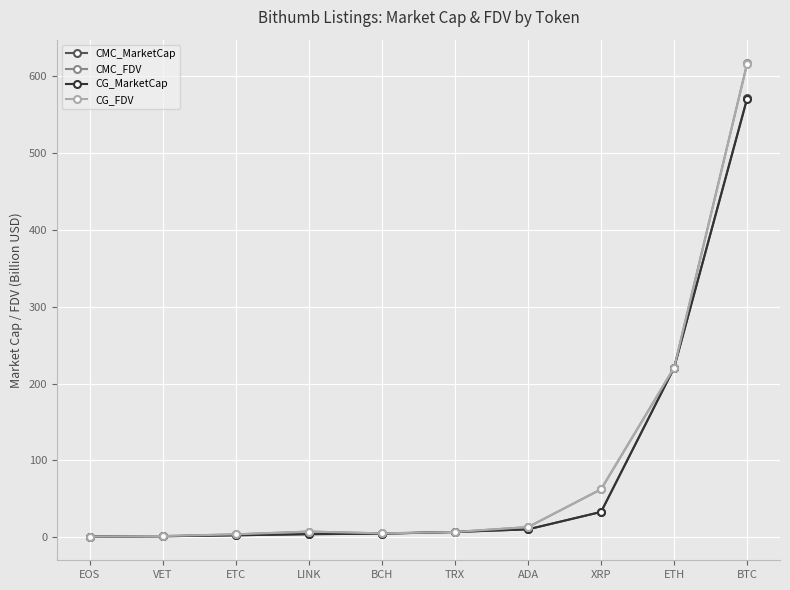

What are all the series names shown in the legend?

CMC_MarketCap, CMC_FDV, CG_MarketCap, CG_FDV